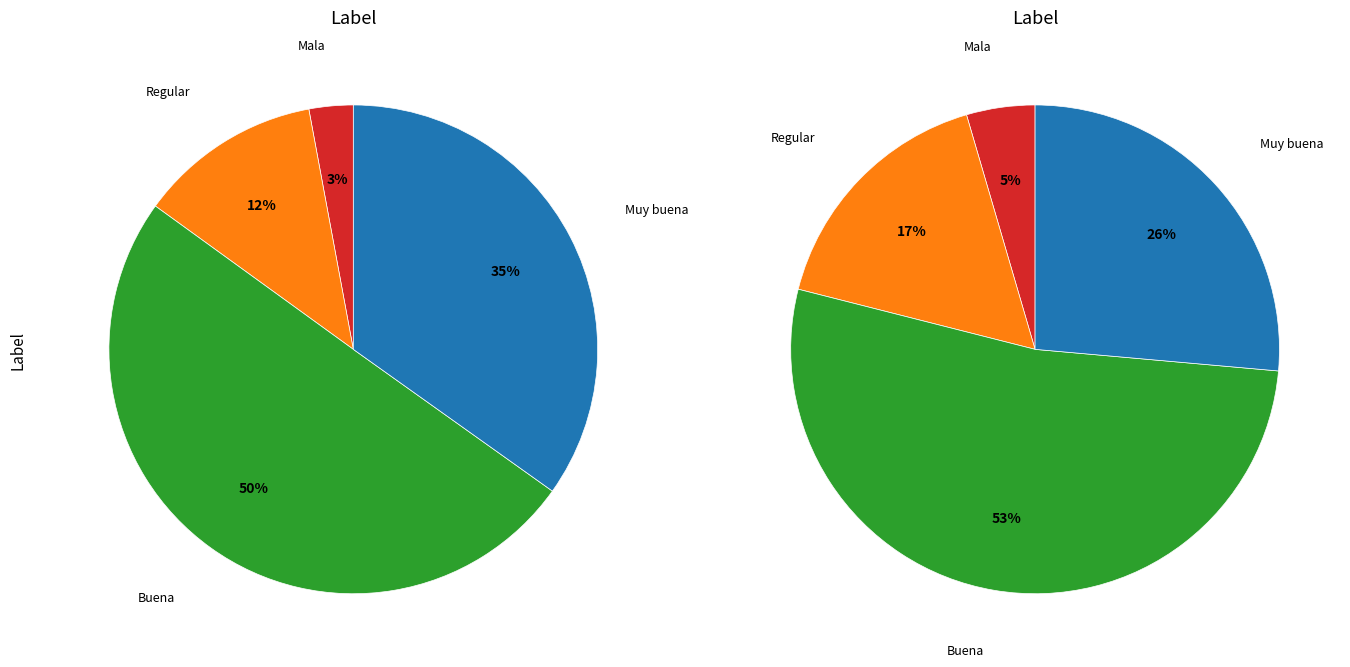

To the nearest percent, what is the difference between the Mala and Buena slice percentages?

47%